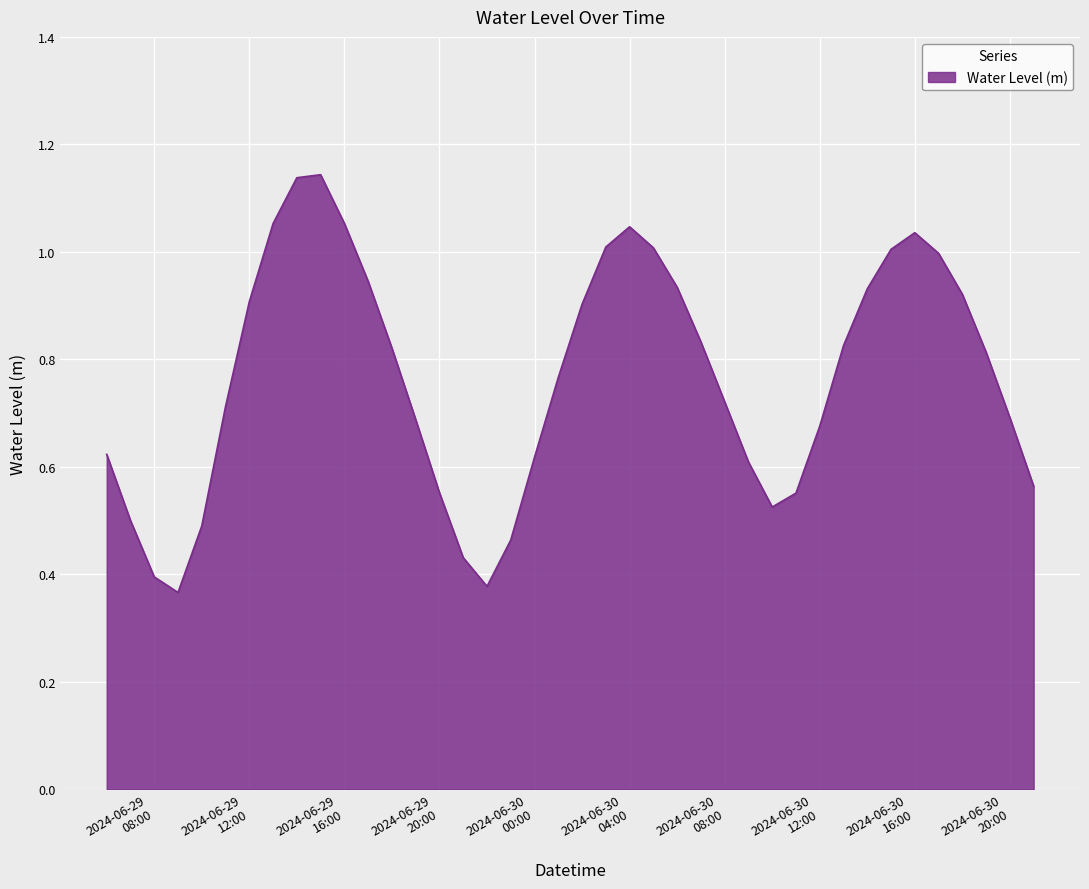

Does the chart have visible grid lines?

Yes